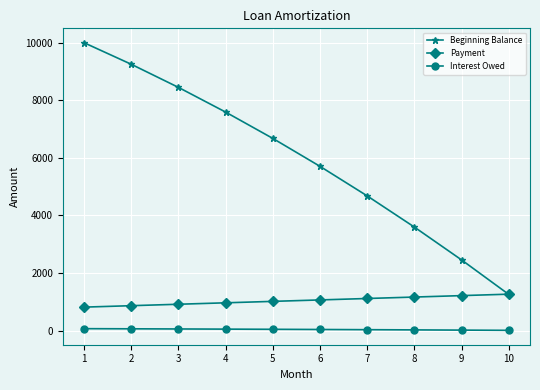

Rank the series by their average value, from highest to lowest.

Beginning Balance, Payment, Interest Owed